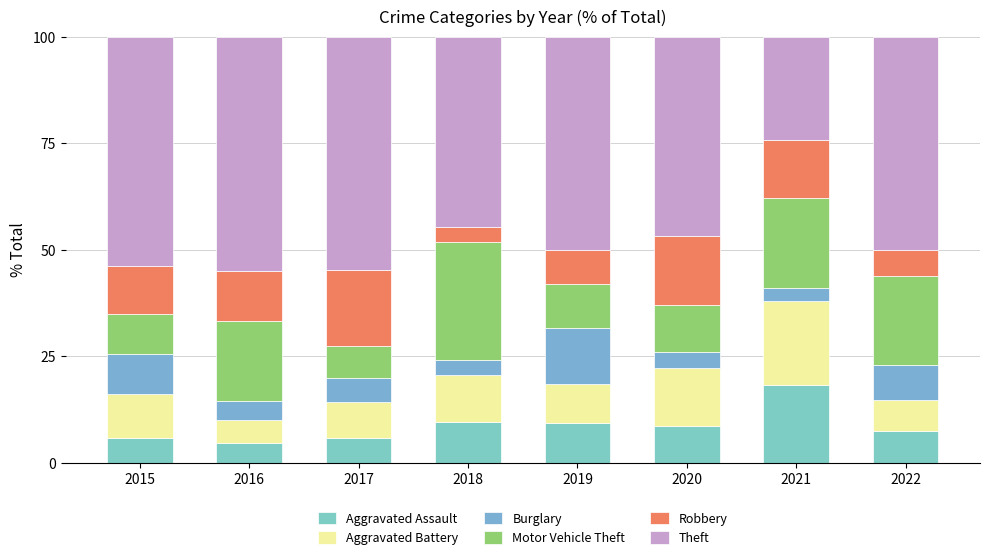

How many data points does each series have?

8